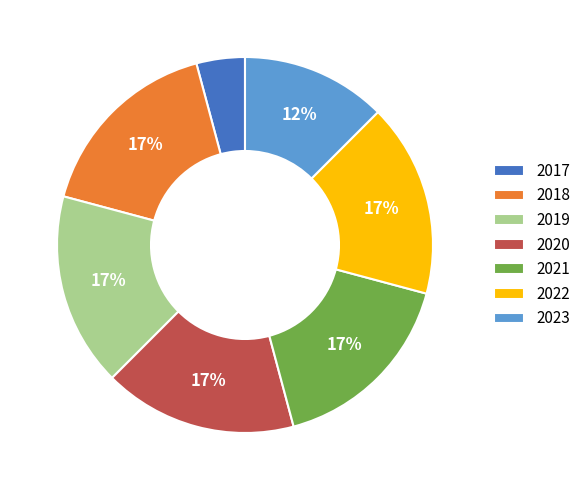

Which category has the smallest portion of the pie?

2017